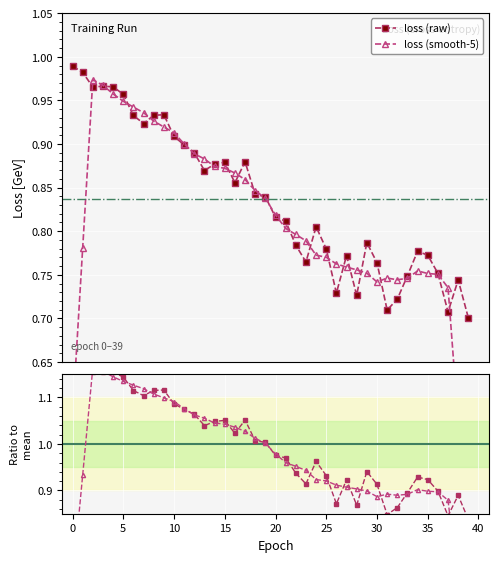

Which category has the lowest value across all series?

39